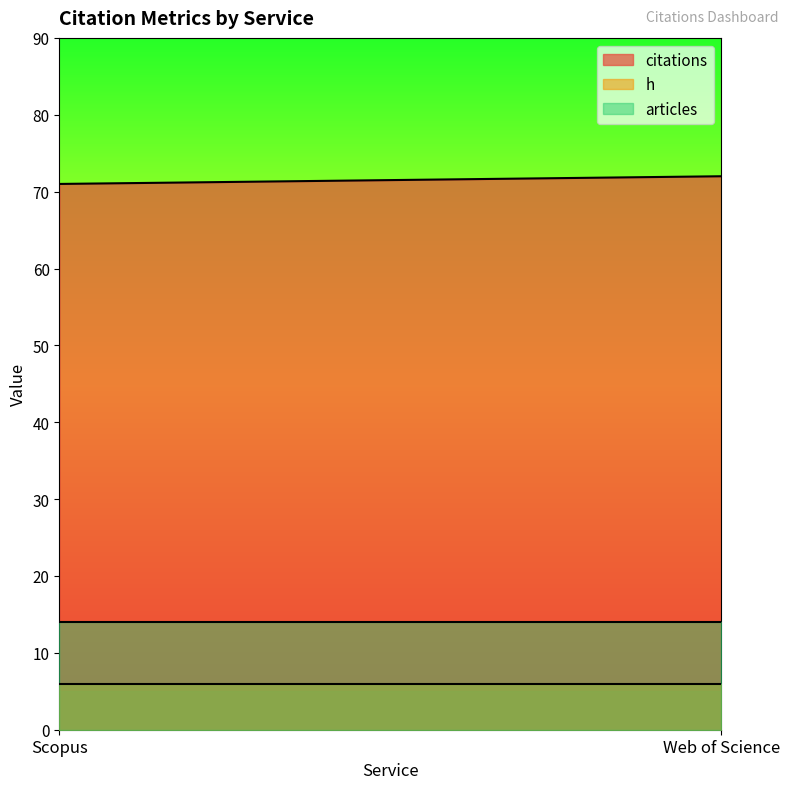

At which label does citations reach its minimum?

Scopus